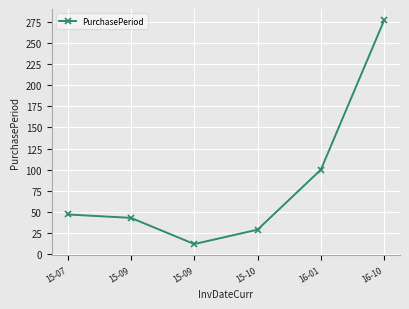

At which label is the value closest to 144?

16-01